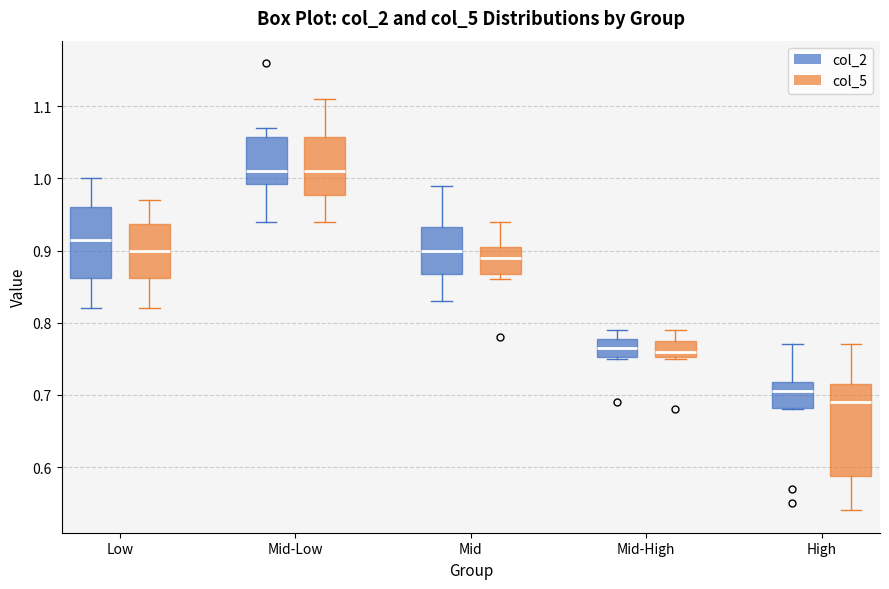

Where is the upper edge of the box for Mid-Low (col_5) on the y-axis? The values are not printed on the chart, so give them approximately, as read against the axis.

1.06